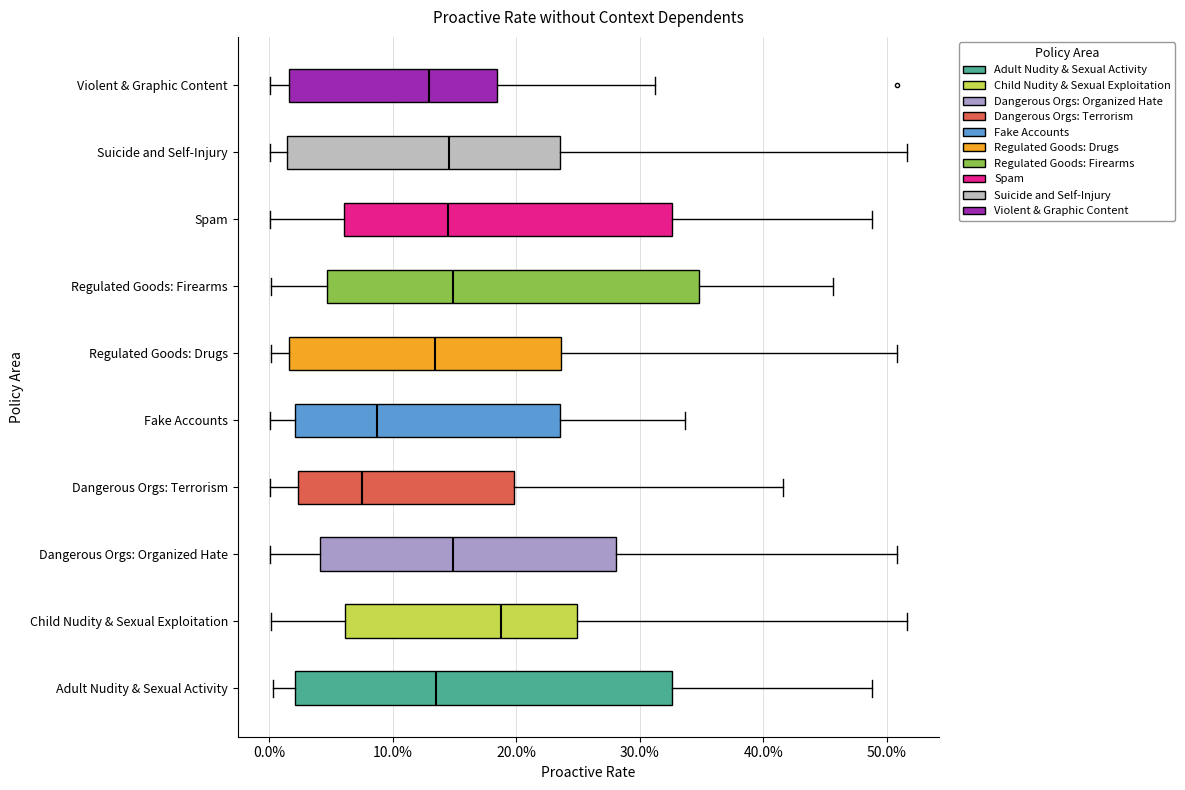

Where is the left edge of the box for Adult Nudity & Sexual Activity on the x-axis? The values are not printed on the chart, so give them approximately, as read against the axis.

2